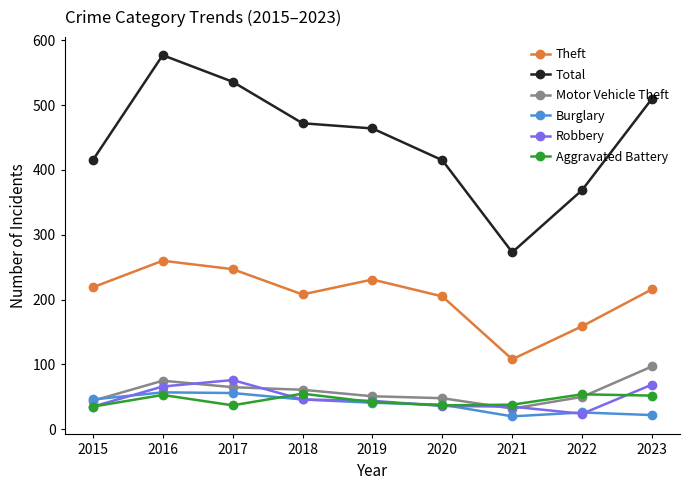

True or false: Theft and Burglary cross at least once.

False